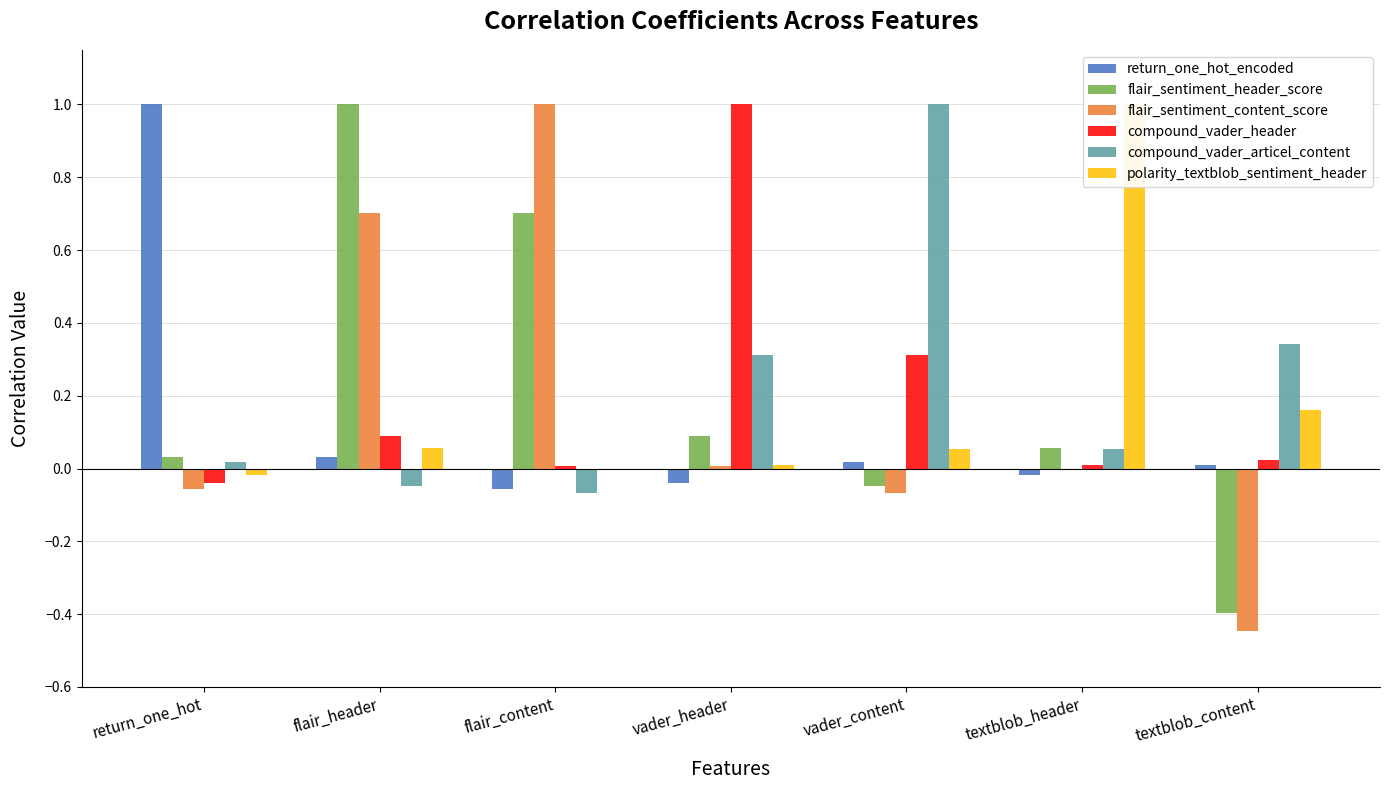

At which category is the sum across all series the highest?

flair_header